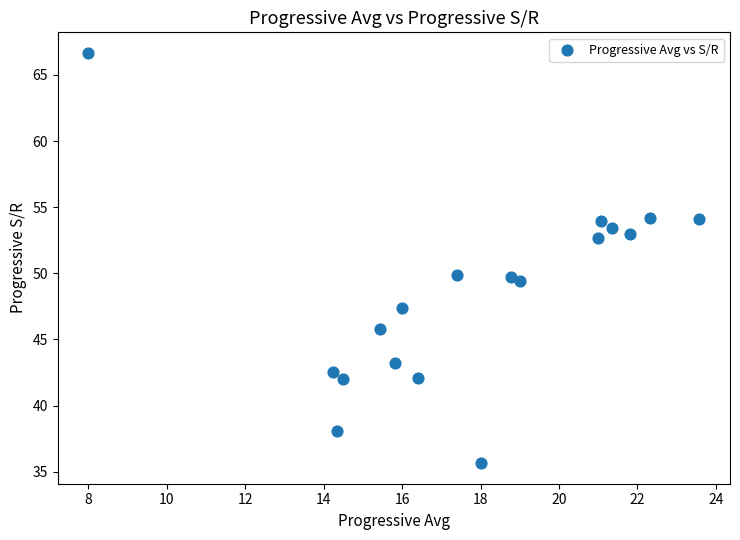

What is the range of X values (max minus min)?

15.6